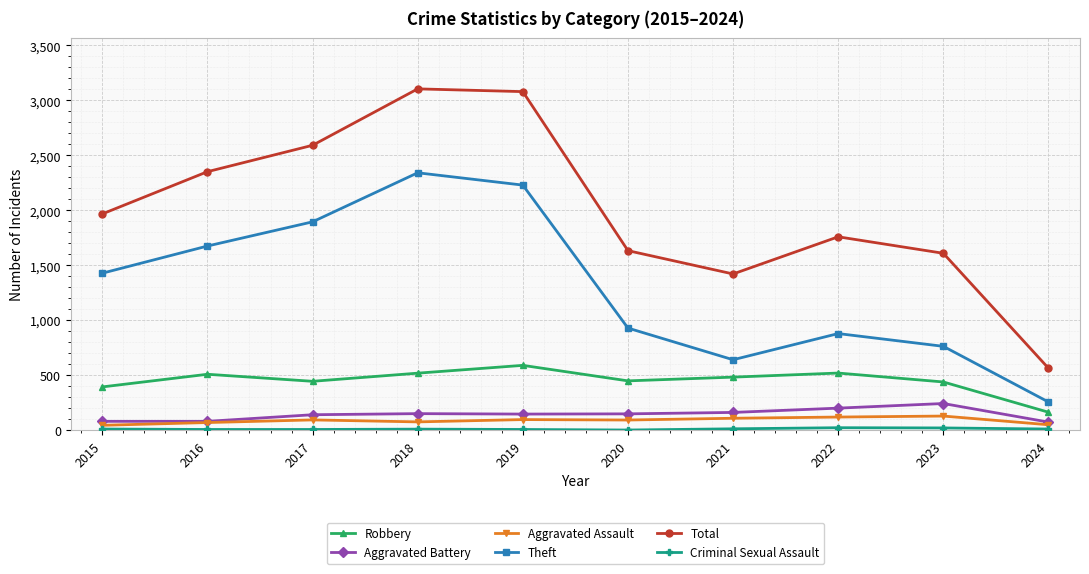

Which series has the largest range (max minus min)?

Total